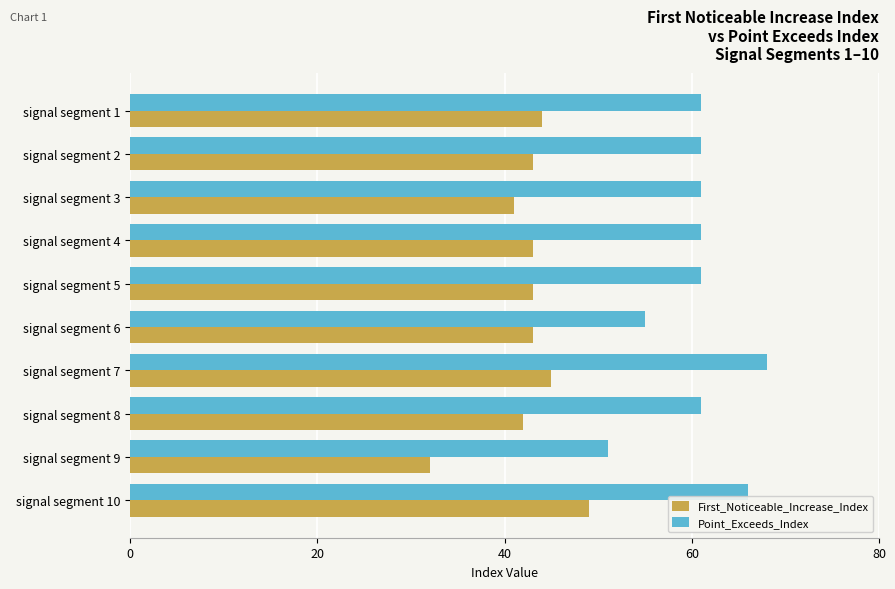

Count the number of categories in the chart.

10